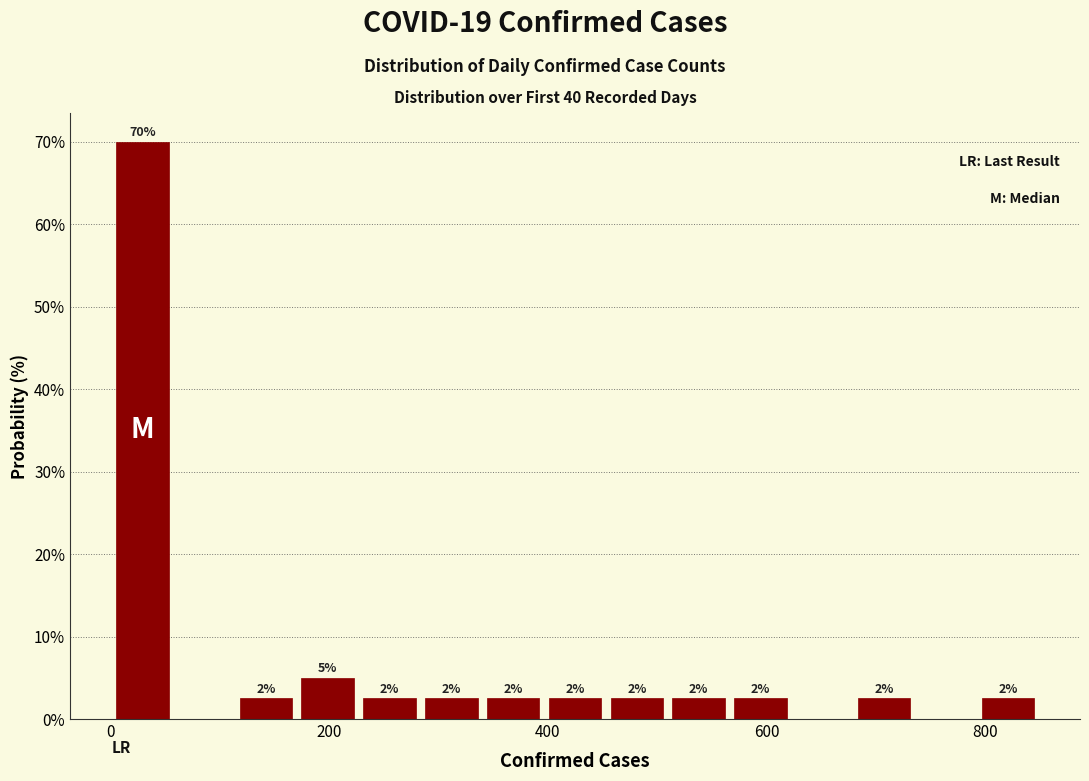

Around what value on the x-axis is the tallest bar? Give the approximate position of its centre, as read against the axis.

20